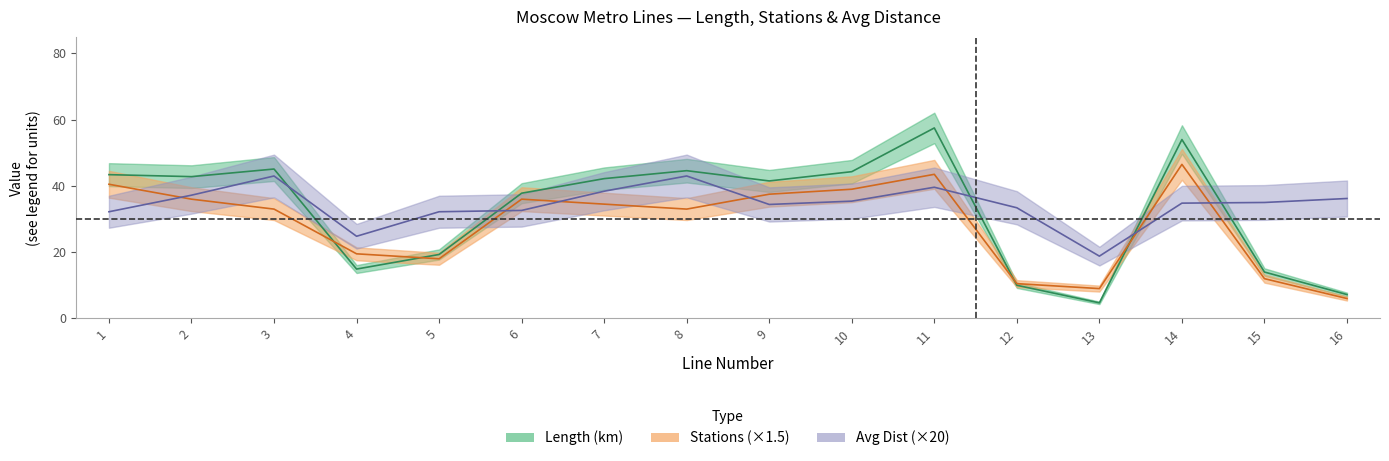

Reading left to right, transcribe all the data shown in this chart.

Length: 1=43.4	2=42.8	3=45.1	4=14.9	5=19.3	6=37.8	7=42.2	8=44.6	9=41.5	10=44.3	11=57.5	12=10.0	13=4.7	14=54.0	15=14.0	16=7.2
Stations: 1=40.5	2=36.0	3=33.0	4=19.5	5=18.0	6=36.0	7=34.5	8=33.0	9=37.5	10=39.0	11=43.5	12=10.5	13=9.0	14=46.5	15=12.0	16=6.0
Avg_Dist: 1=32.2	2=37.2	3=43.0	4=24.8	5=32.2	6=32.6	7=38.4	8=43.0	9=34.4	10=35.4	11=39.6	12=33.4	13=18.8	14=34.8	15=35.0	16=36.2